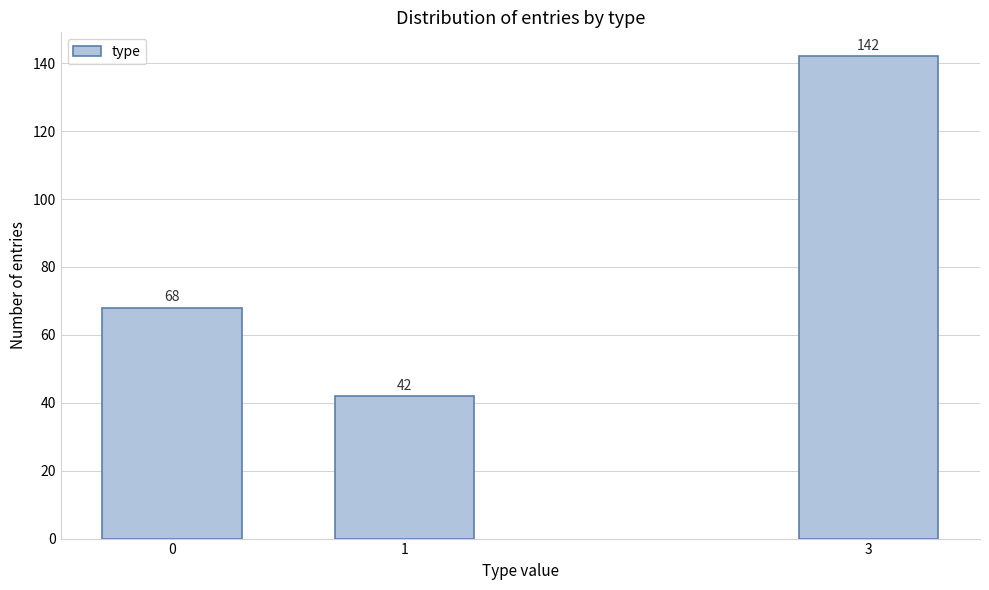

Reading left to right, transcribe all the data shown in this chart.

0=68	1=42	3=142